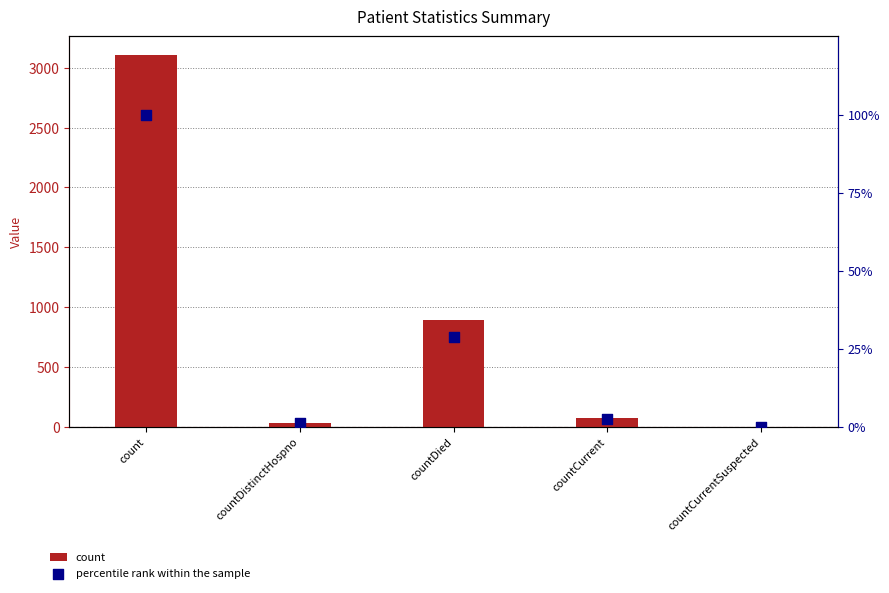

Which series contains the highest Y value?

count